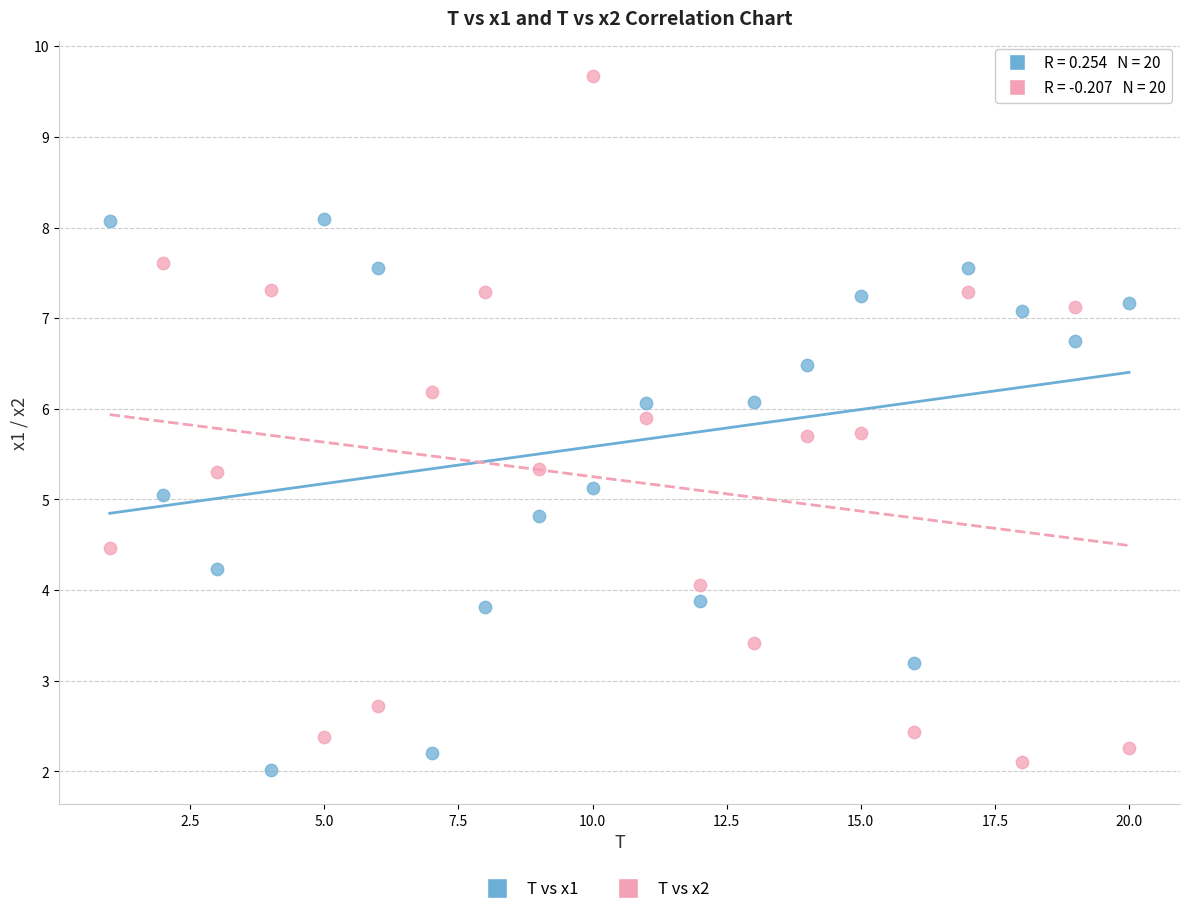

Which series contains the lowest Y value?

T vs x1